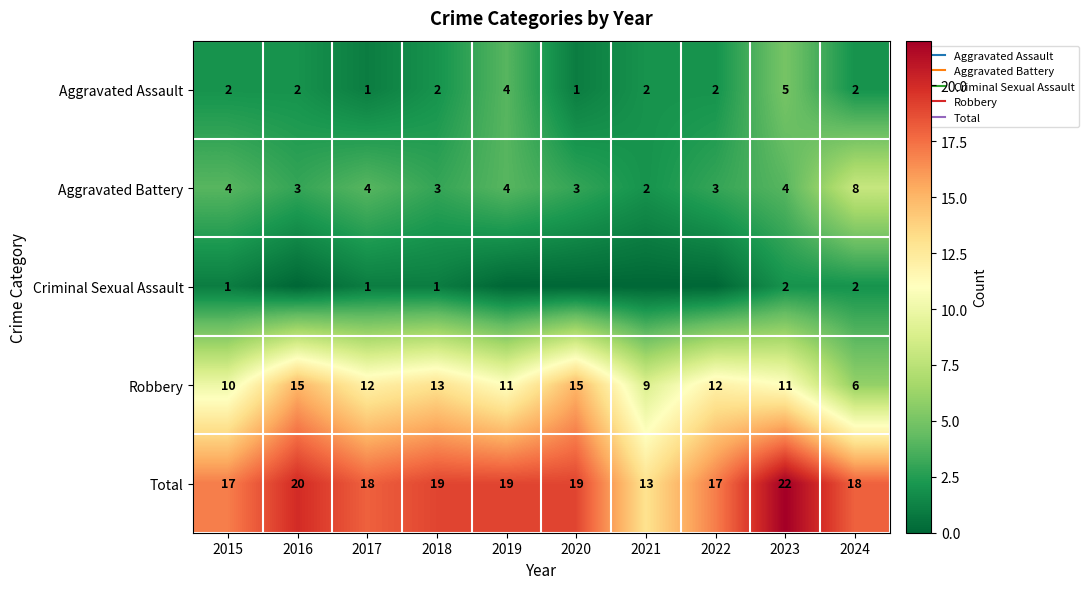

At which label is Robbery closest to 10?

2015